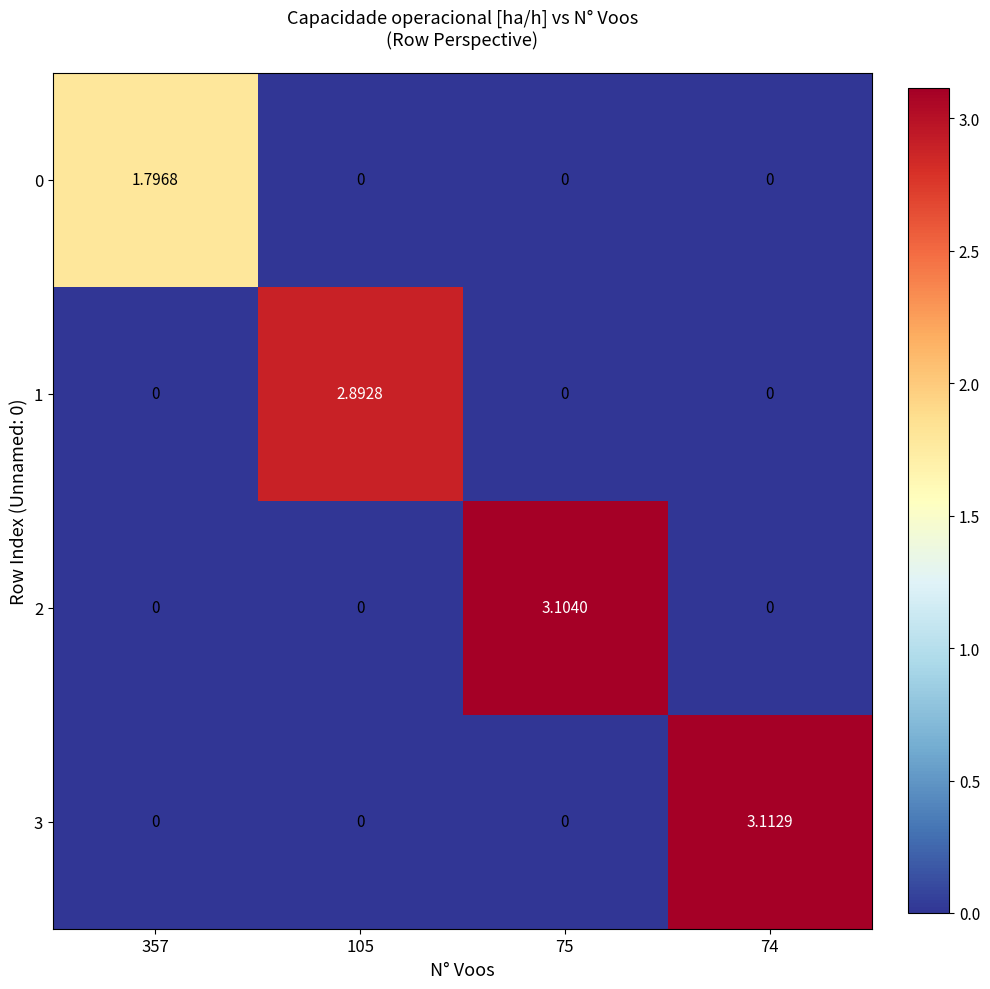

Which label corresponds to the largest value in the chart?

74